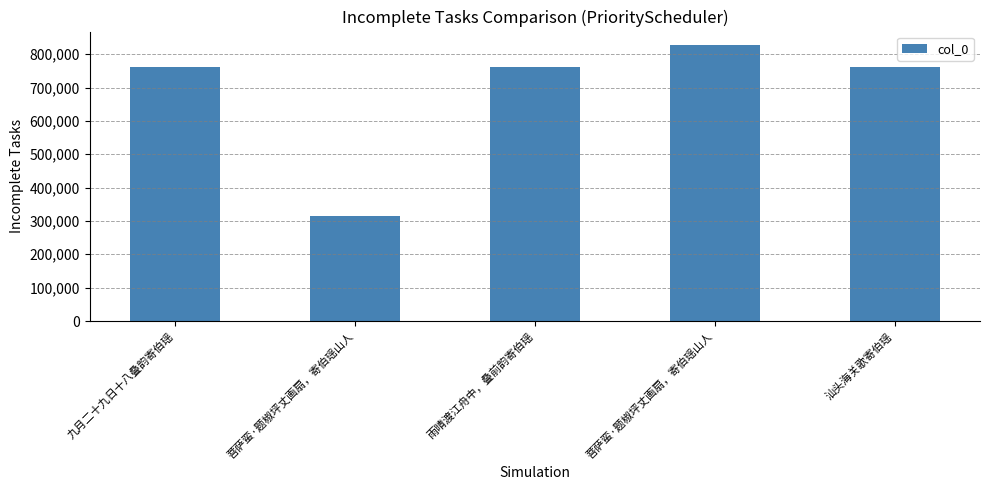

How many data points are less than 760777?

2